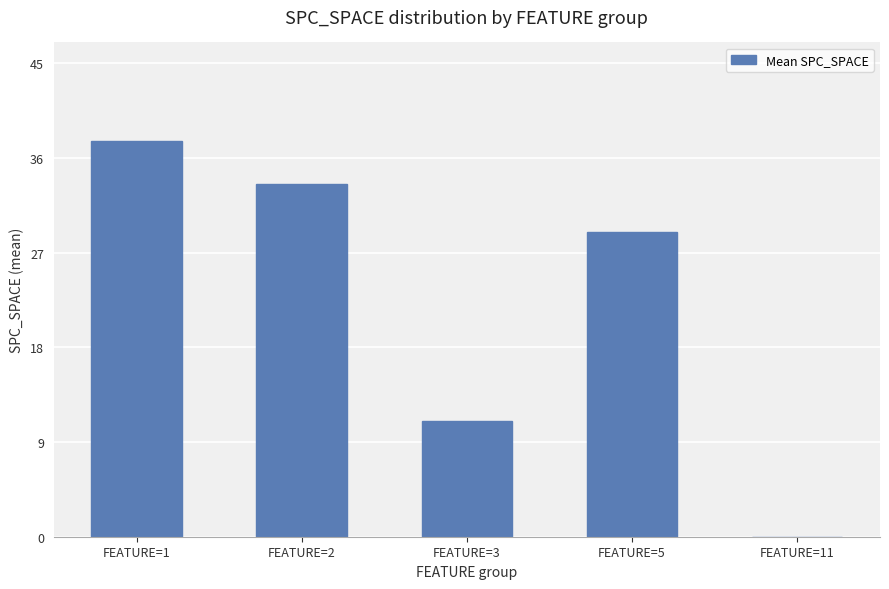

The chart shows a value of 55.8 at FEATURE=2. True or false?

False